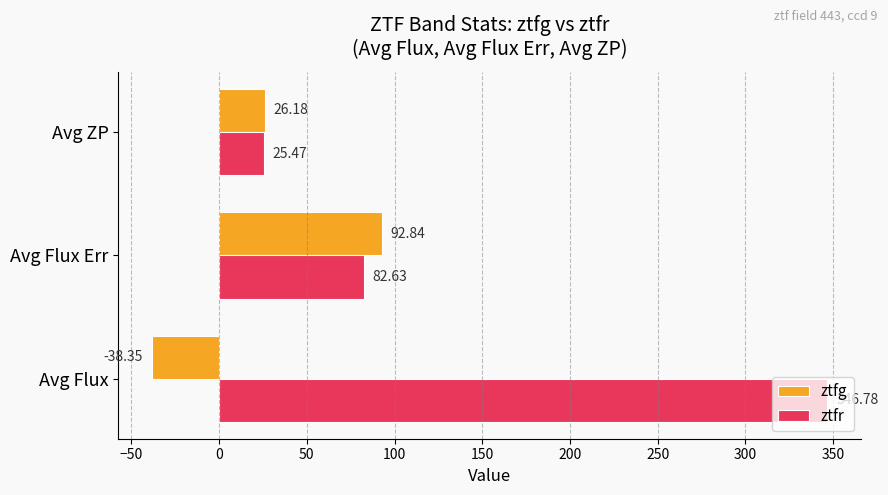

List the series in order of their overall mean, lowest first.

ztfg, ztfr